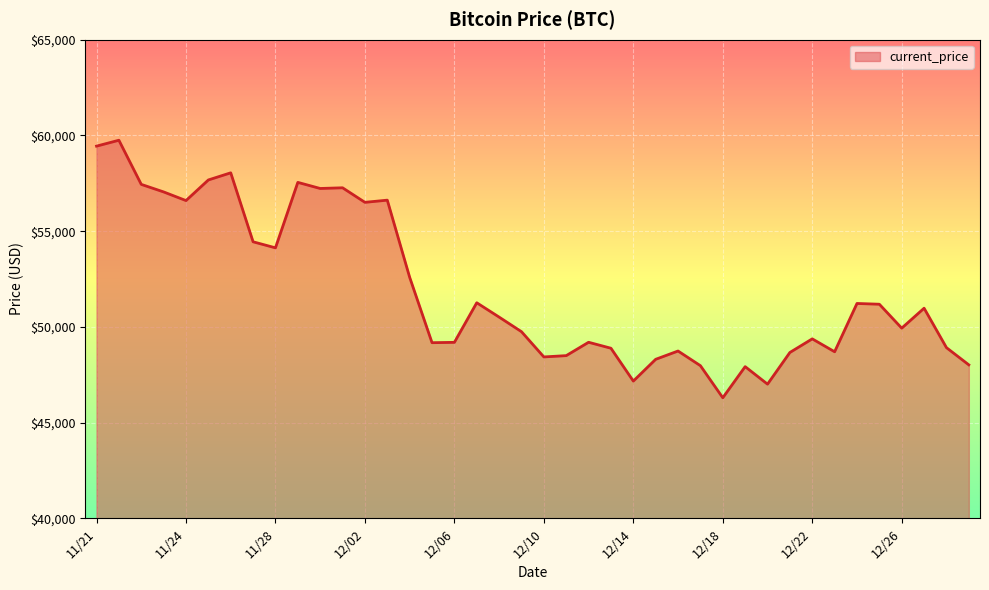

Does the chart have visible grid lines?

Yes